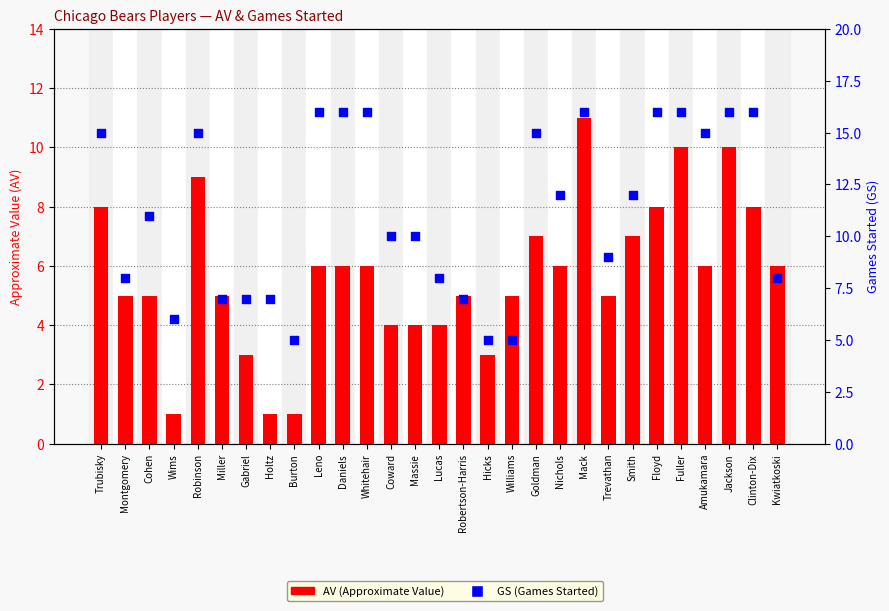

Which series has the largest total across all categories?

GS